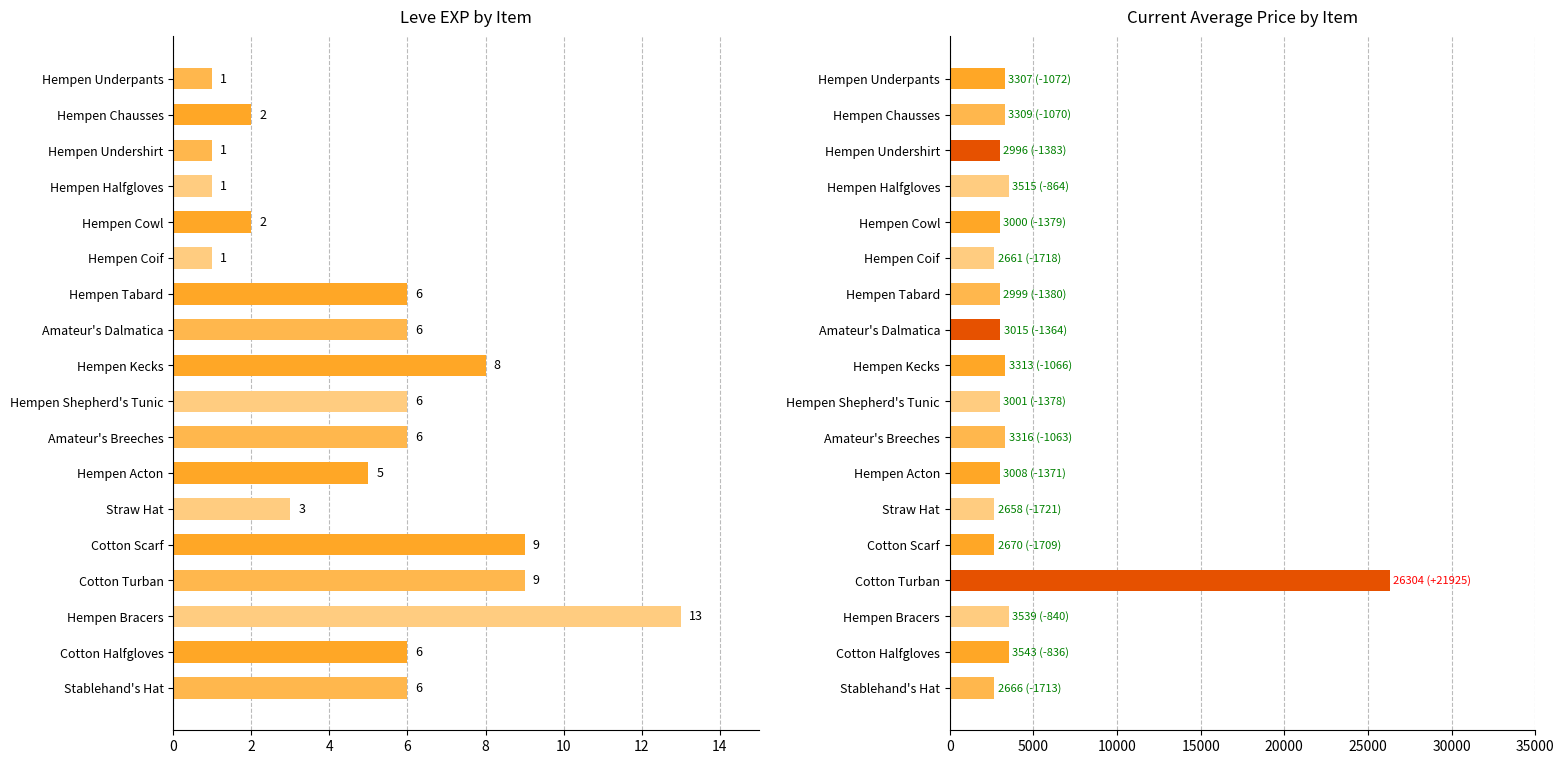

True or false: Leve EXP has a value of 2 at Hempen Underpants.

False